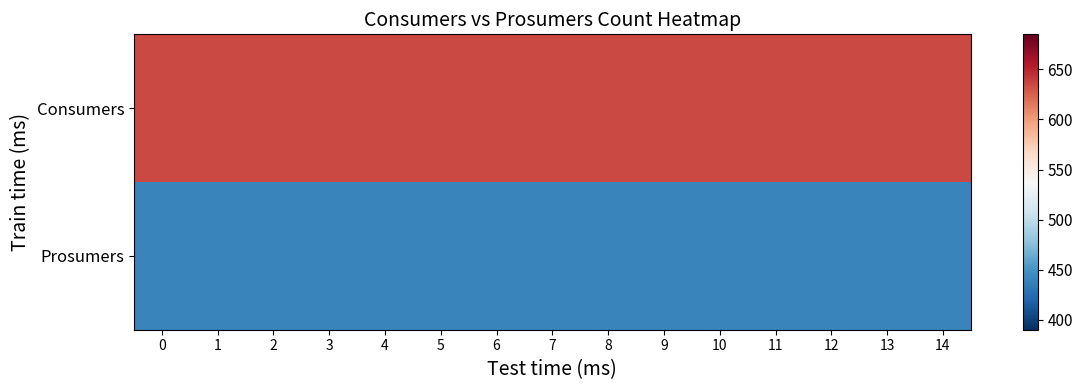

At 12, list the series in order from smallest to largest.

Prosumers, Consumers